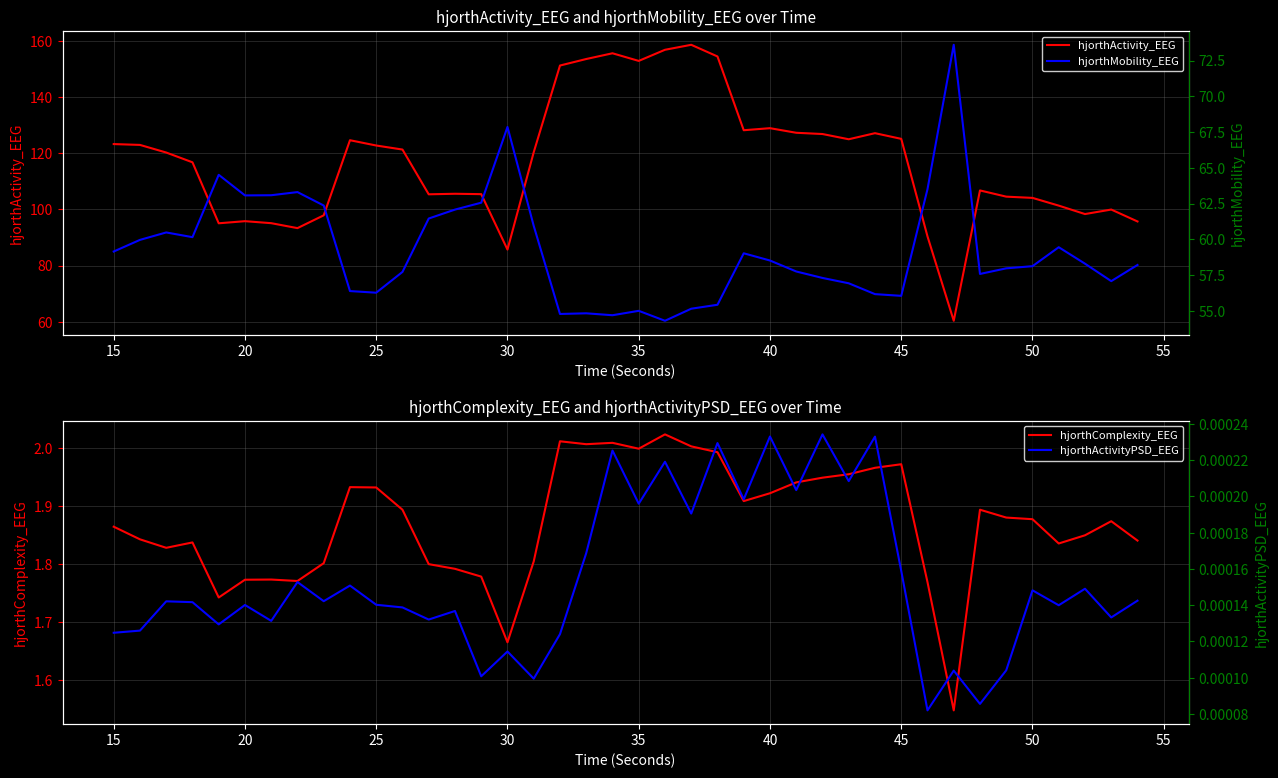

The value of hjorthActivity_EEG at 50 is 104.1. True or false?

True